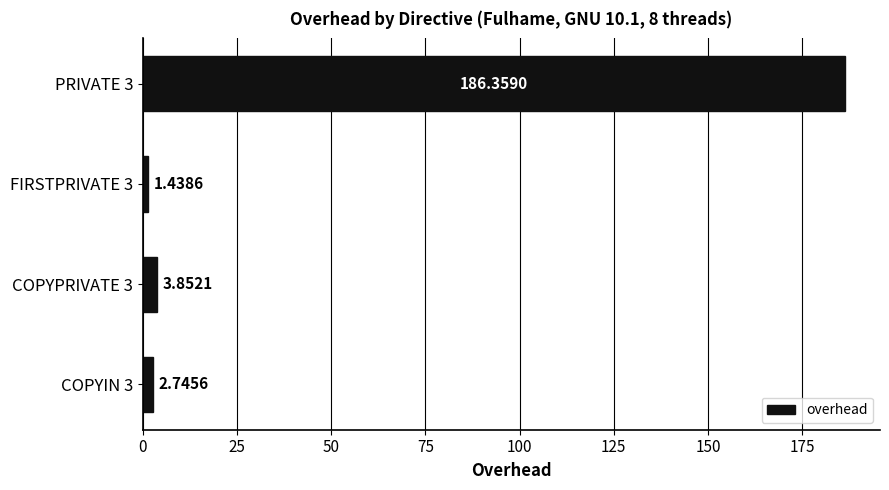

What is the change in value from FIRSTPRIVATE 3 to COPYPRIVATE 3?

+2.4